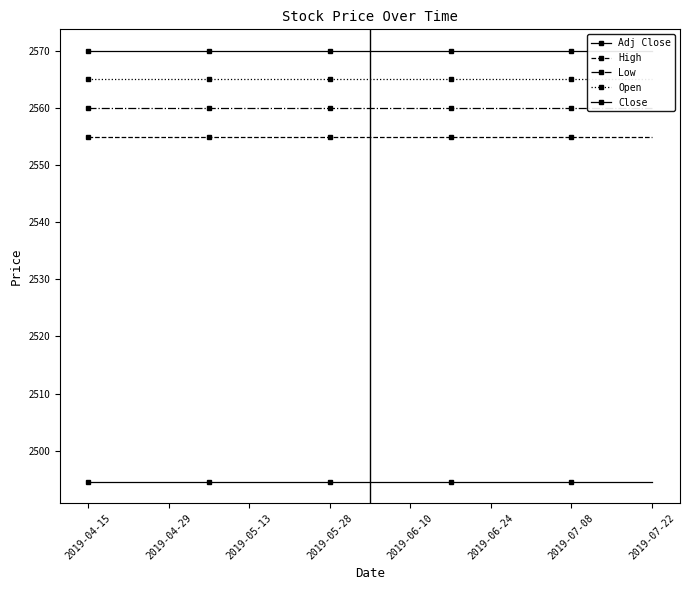

How many lines are shown in the chart?

5